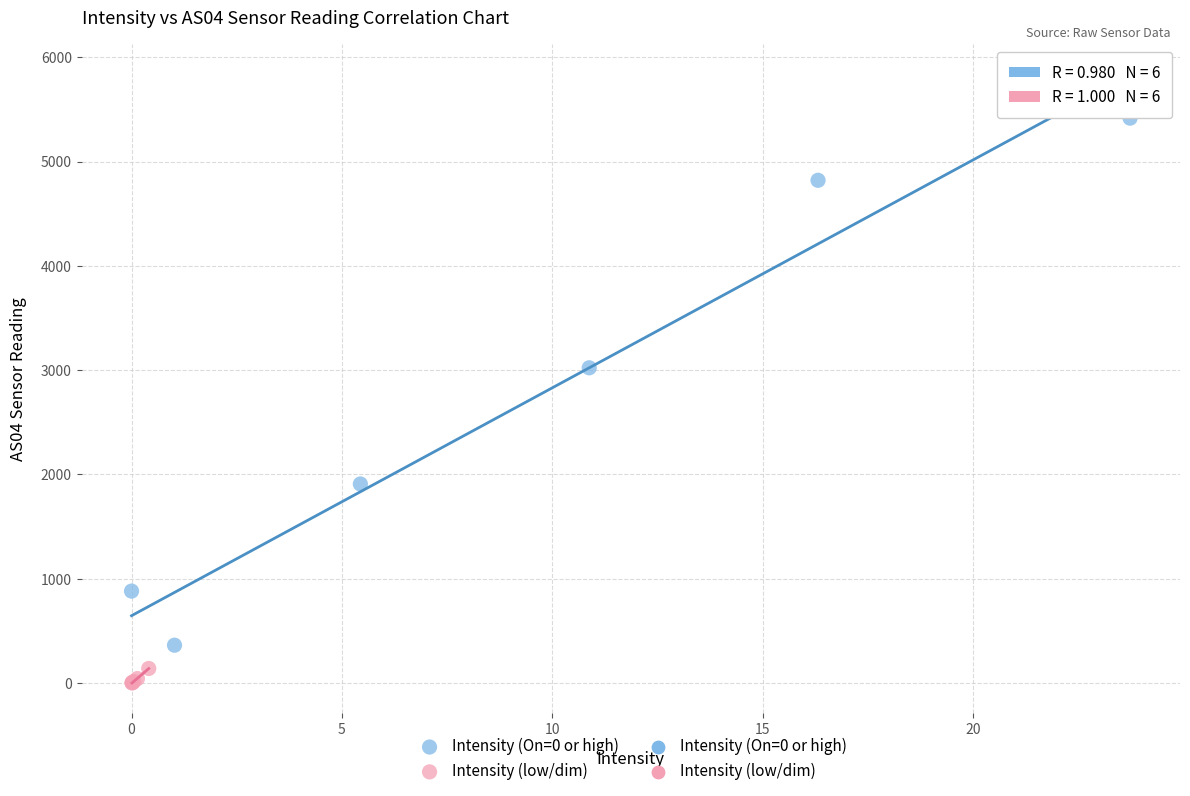

Which series contains the lowest Y value?

Intensity (low/dim)